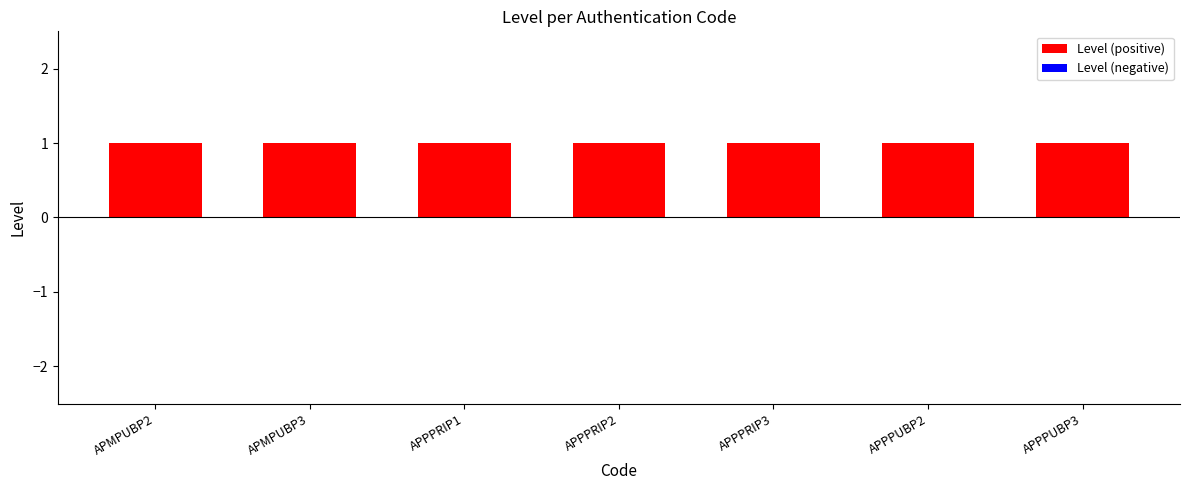

Which category has the highest value across all series?

APMPUBP2